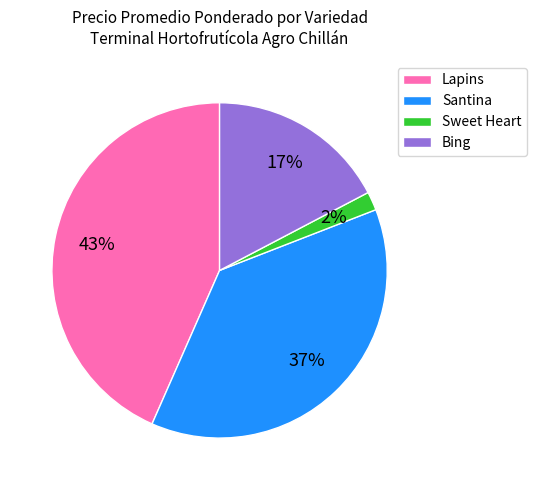

How many slices are in this pie chart?

4